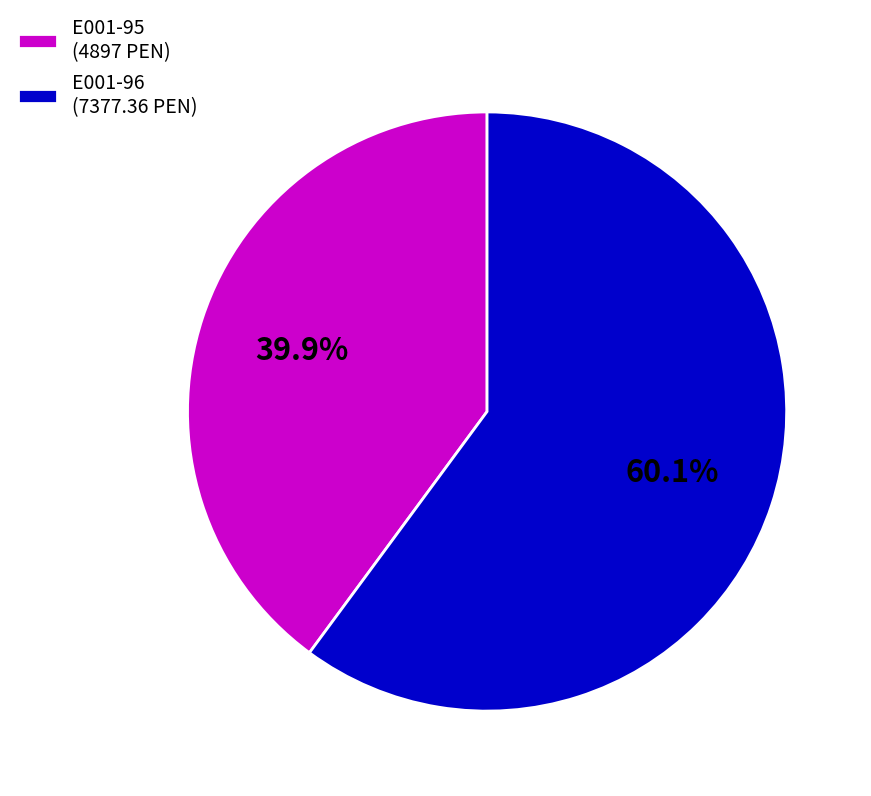

How many slices are in this pie chart?

2